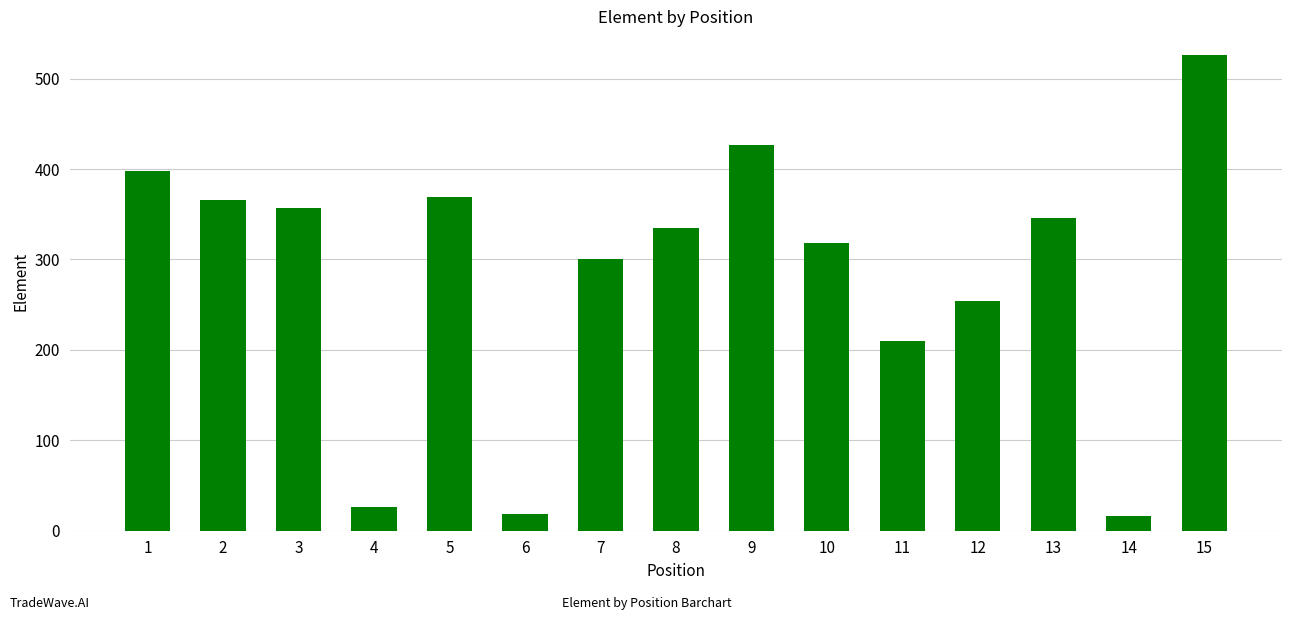

Count the number of categories in the chart.

15